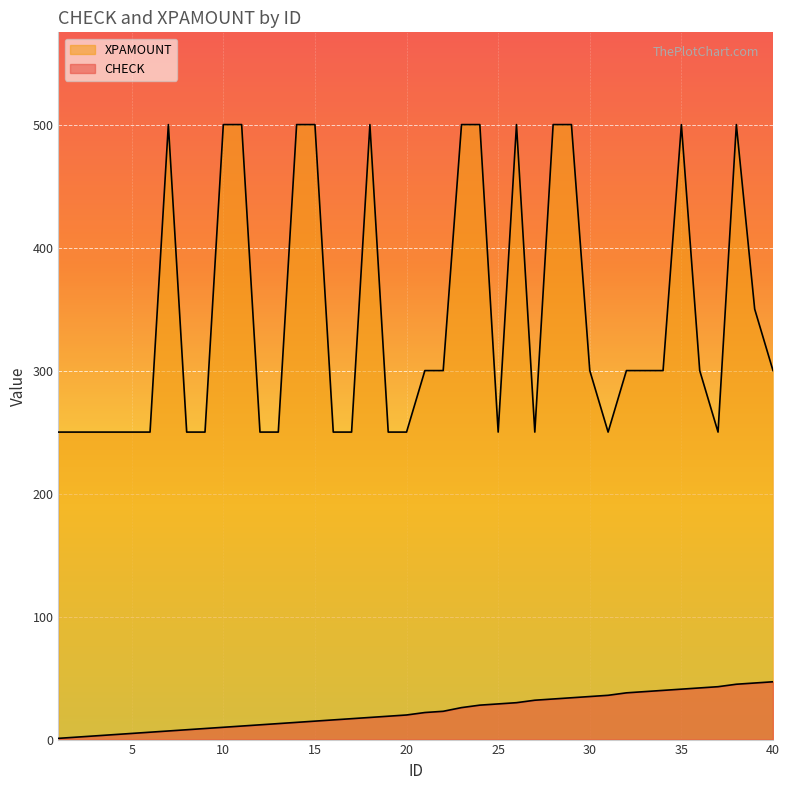

Which series has the largest range (max minus min)?

XPAMOUNT